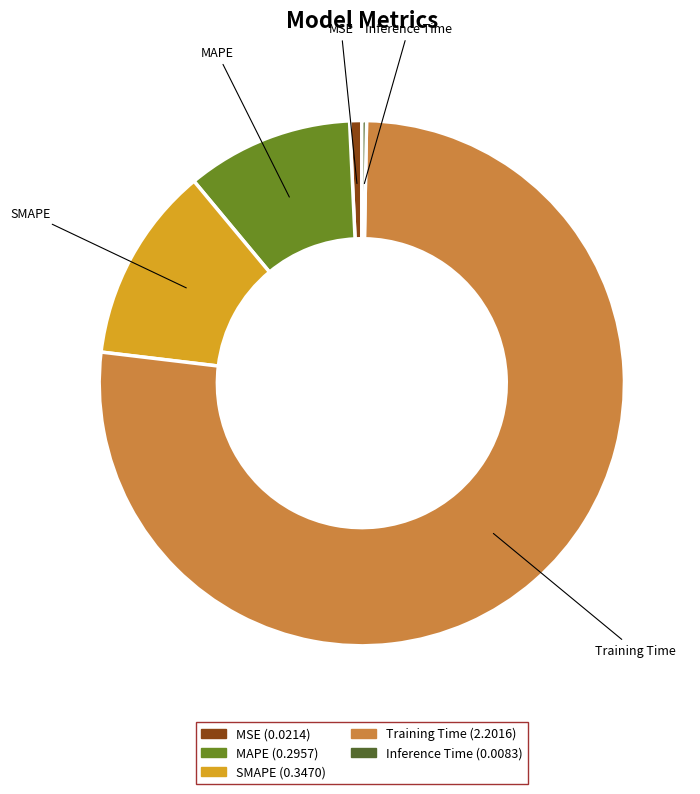

Is there a majority slice in this chart?

Yes